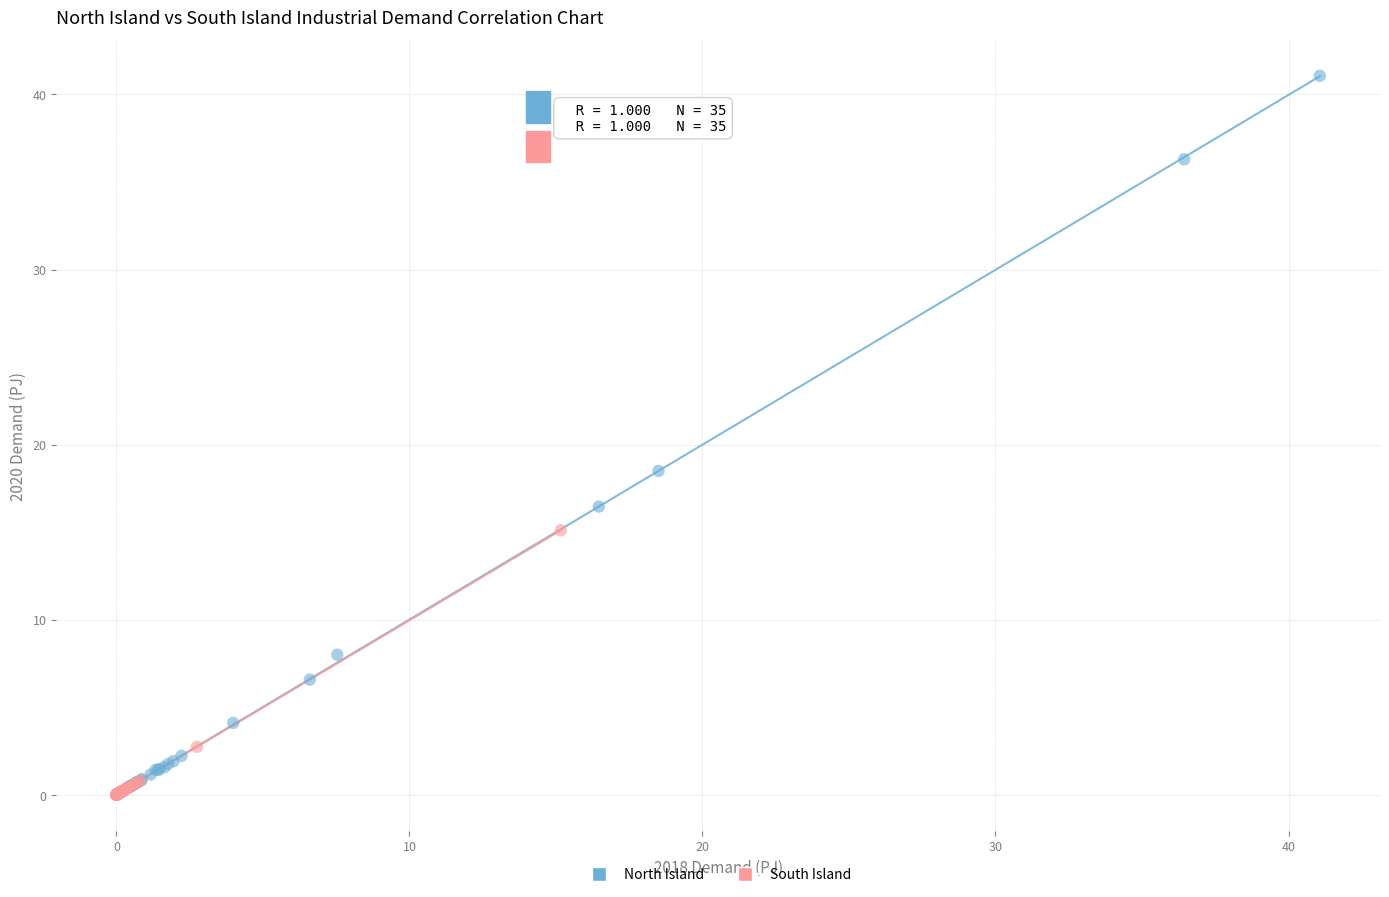

Which series contains the highest Y value?

North Island